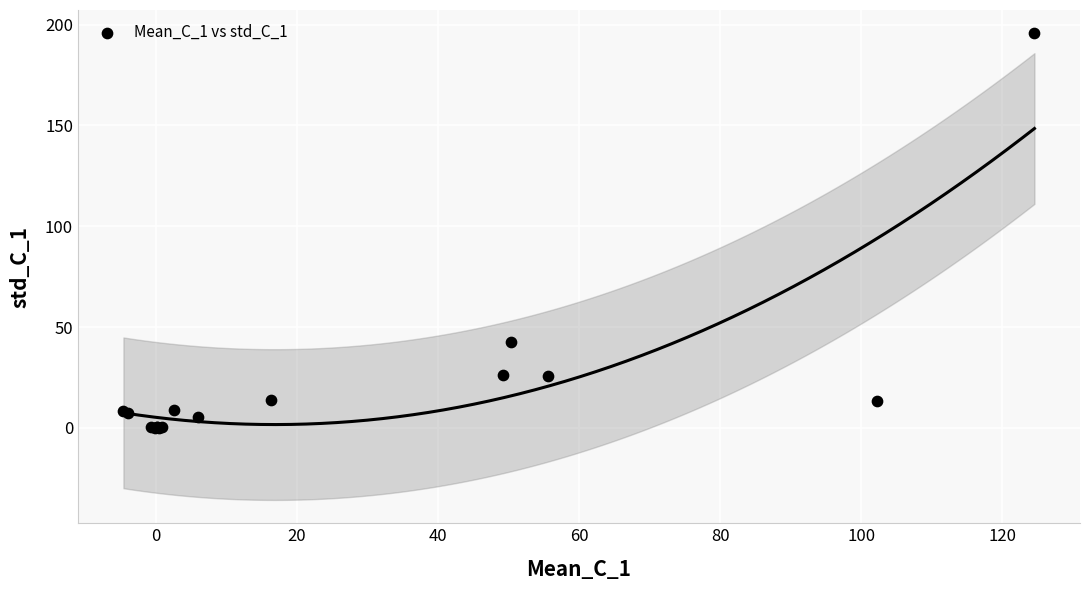

What Y value in the scatter plot is closest to 97?

42.4